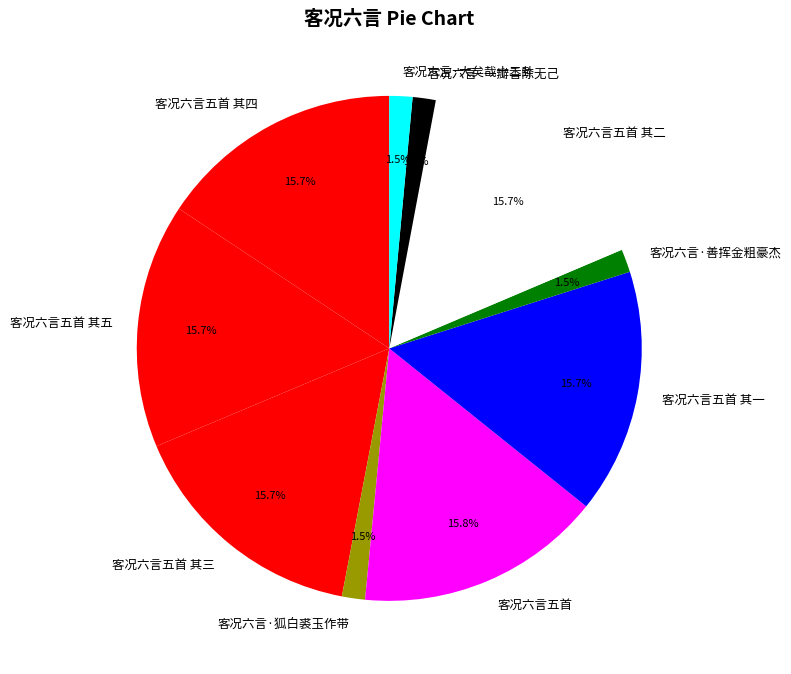

Is there any slice that represents more than half of the pie?

No